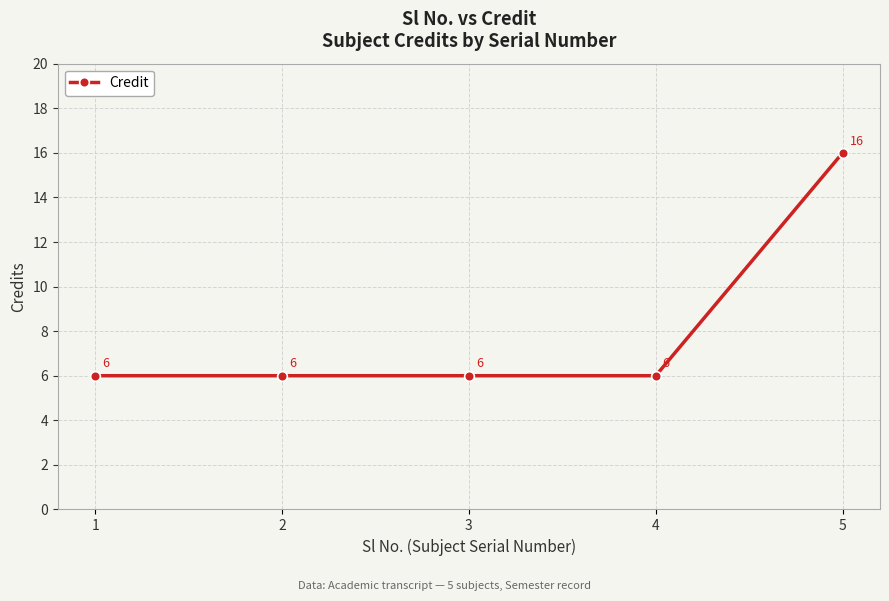

What is the sum of all values?

40